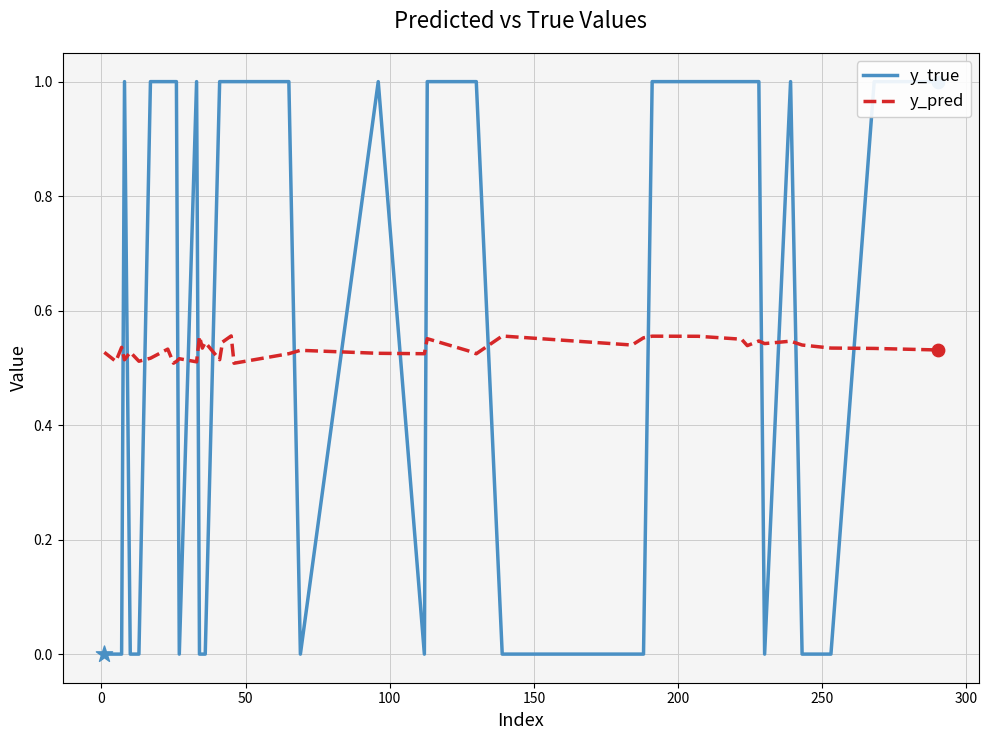

Which series reaches the minimum Y coordinate?

y_true